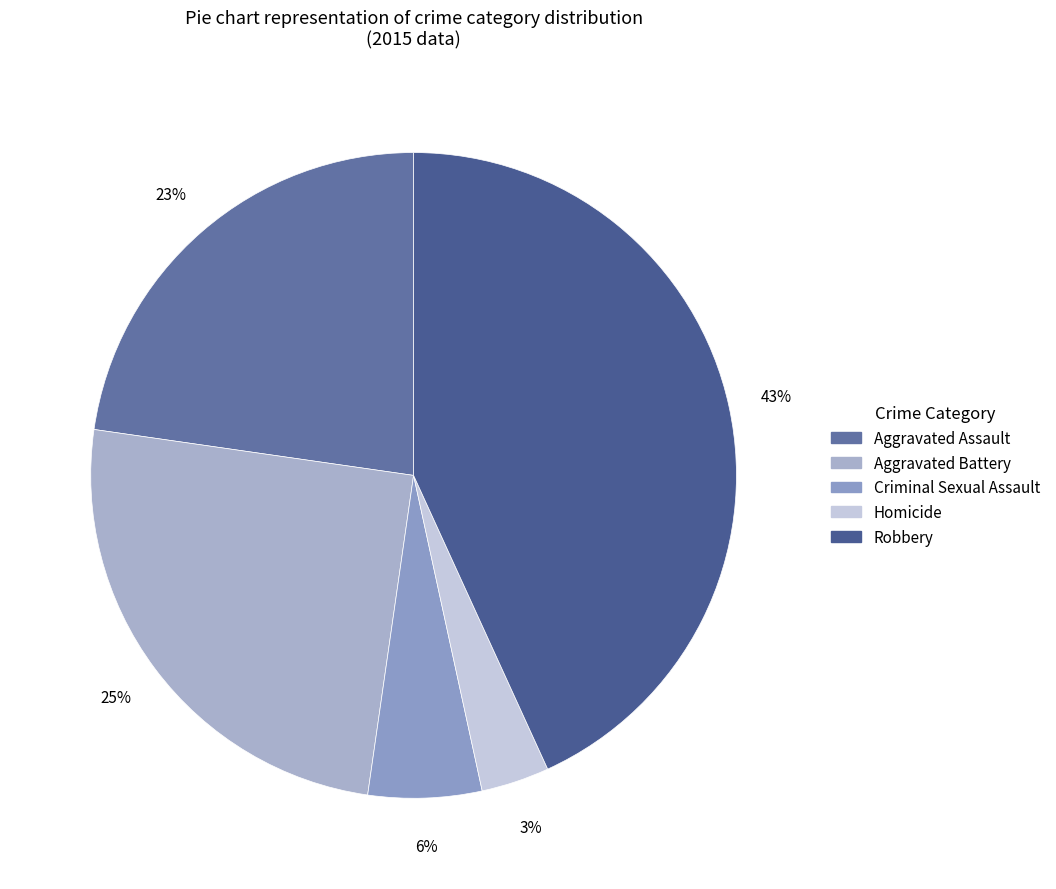

How much of the chart is everything except Aggravated Battery?

75.0%